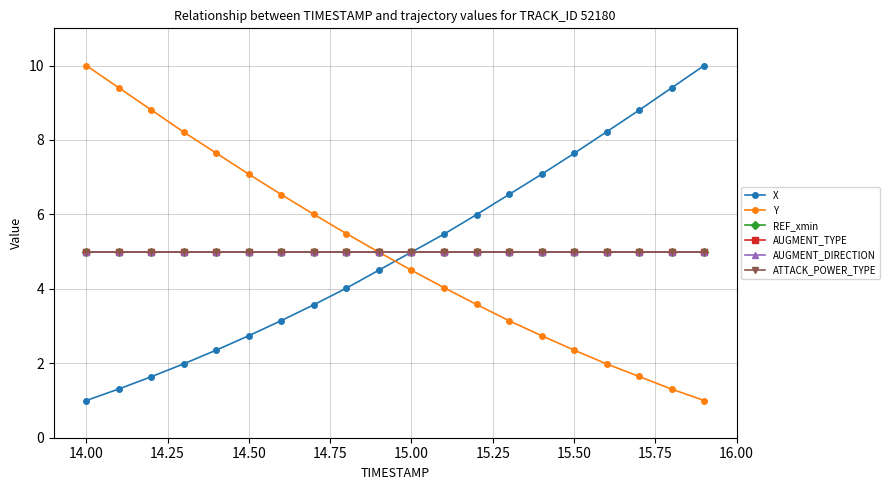

True or false: ATTACK_POWER_TYPE and AUGMENT_DIRECTION intersect in this chart.

False